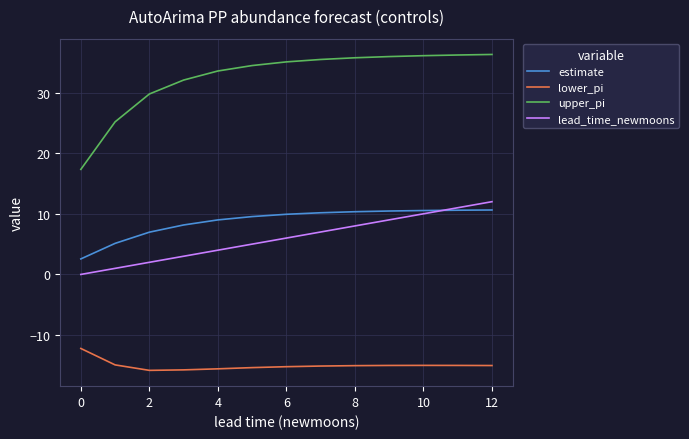

True or false: upper_pi and estimate intersect in this chart.

False